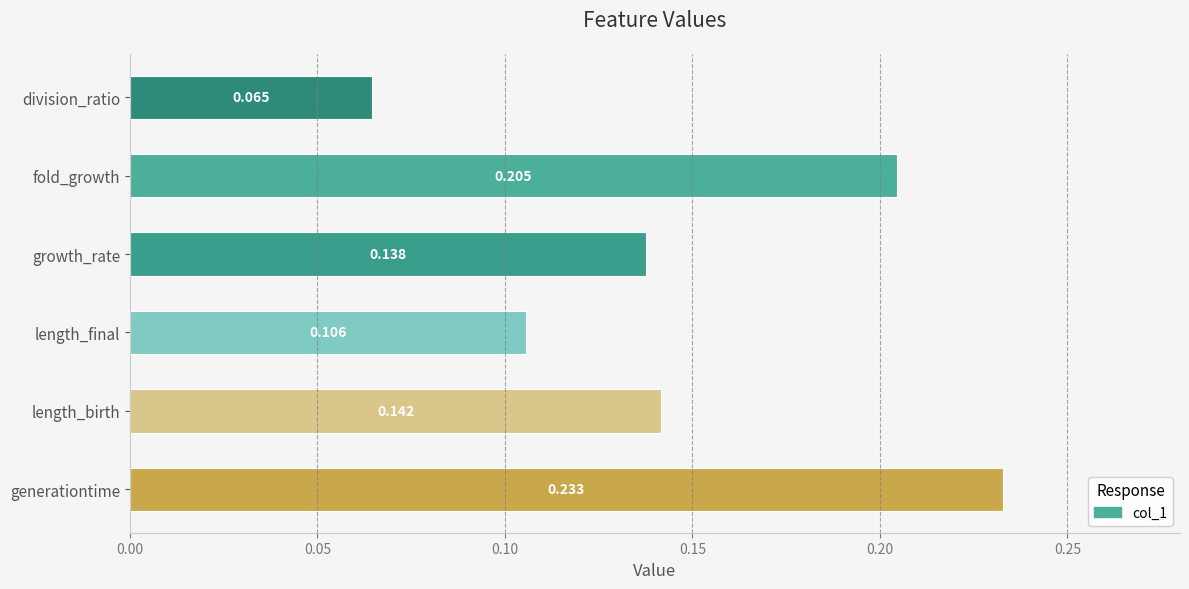

How many bars are there in total?

6